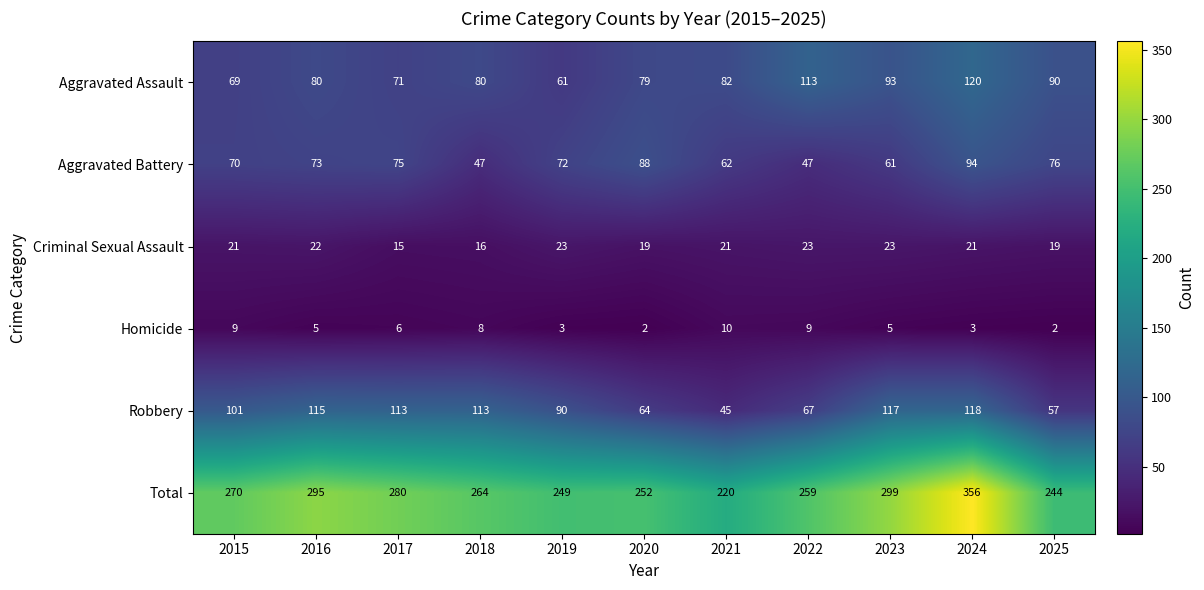

True or false: Aggravated Assault has a value of 93 at 2017.

False